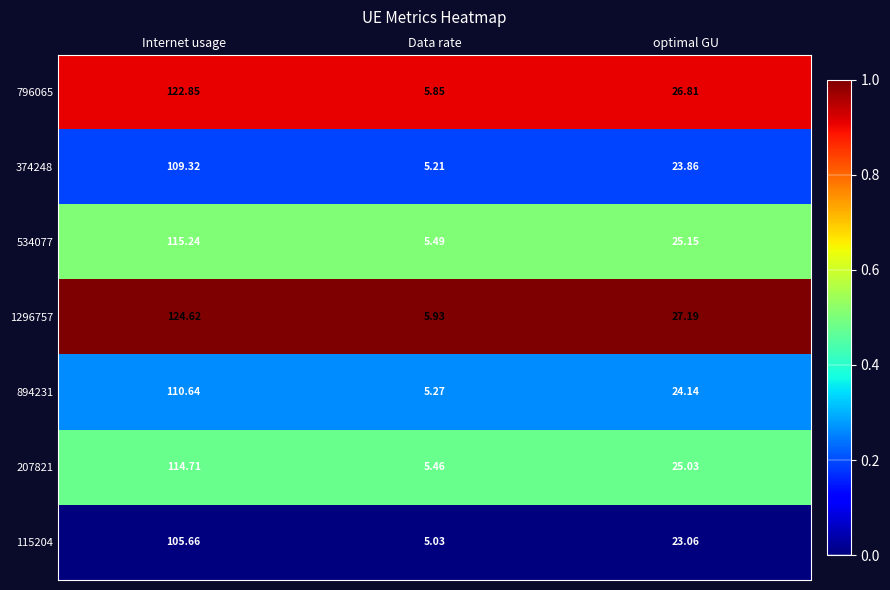

Rank the series at optimal GU from lowest to highest value.

115204, 374248, 894231, 207821, 534077, 796065, 1296757